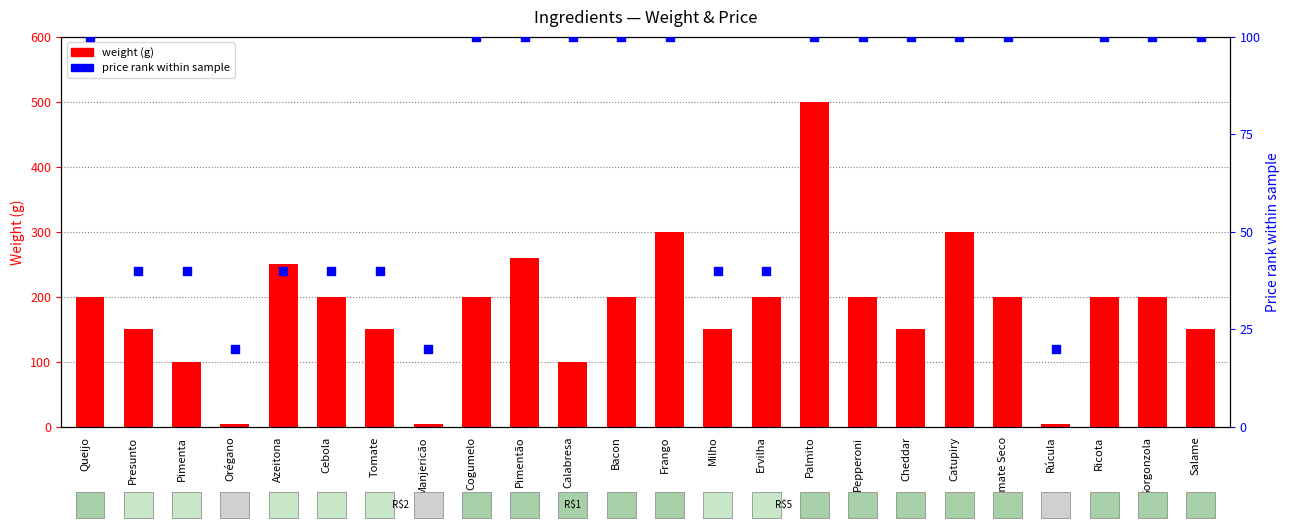

At how many categories does at least one series exceed 249?

5